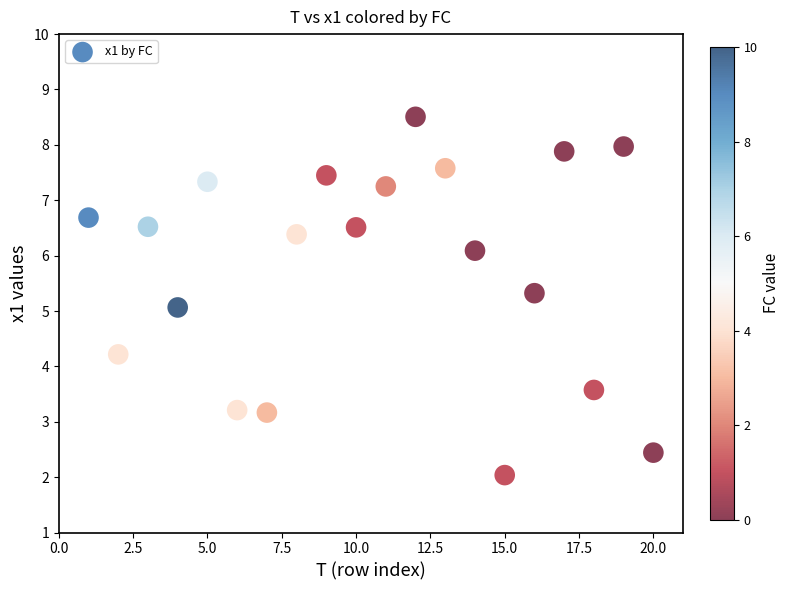

What is the range of Y values (max minus min)?

6.5